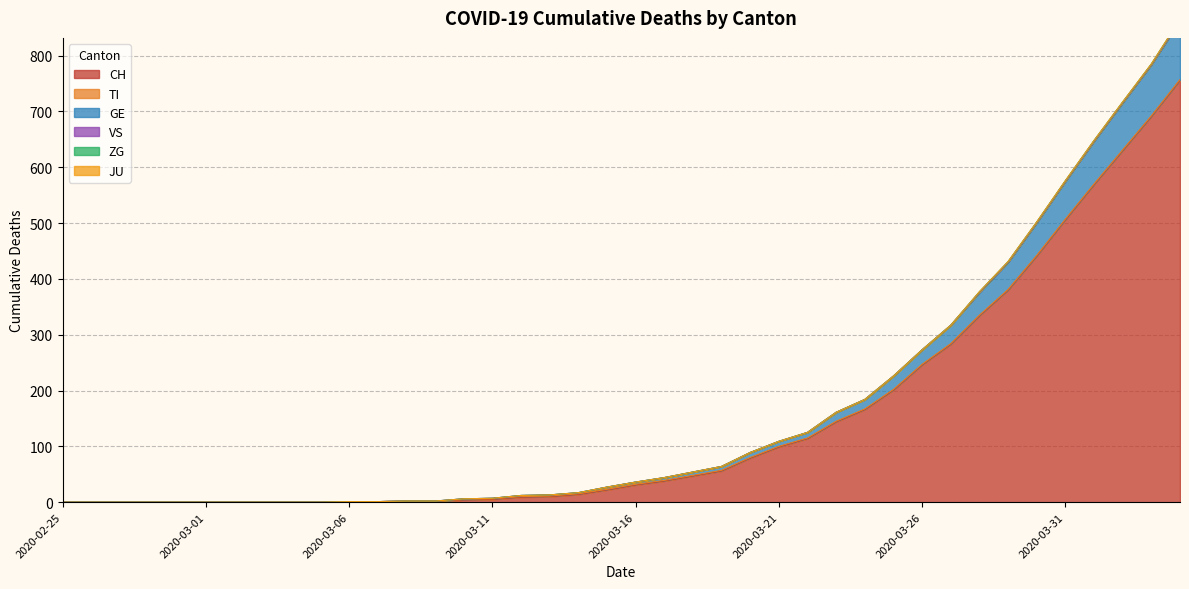

What position from the right is 2020-03-05?

31